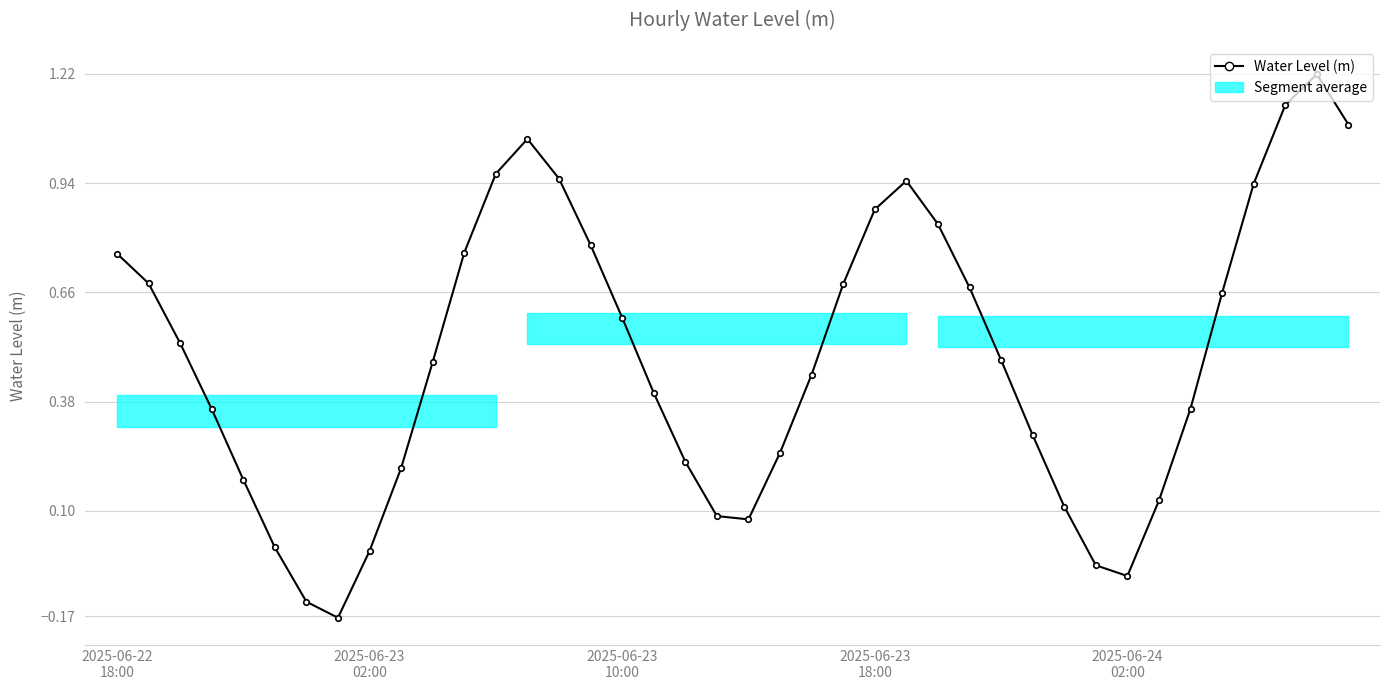

What is the change in value from 10 to 31?

-0.5